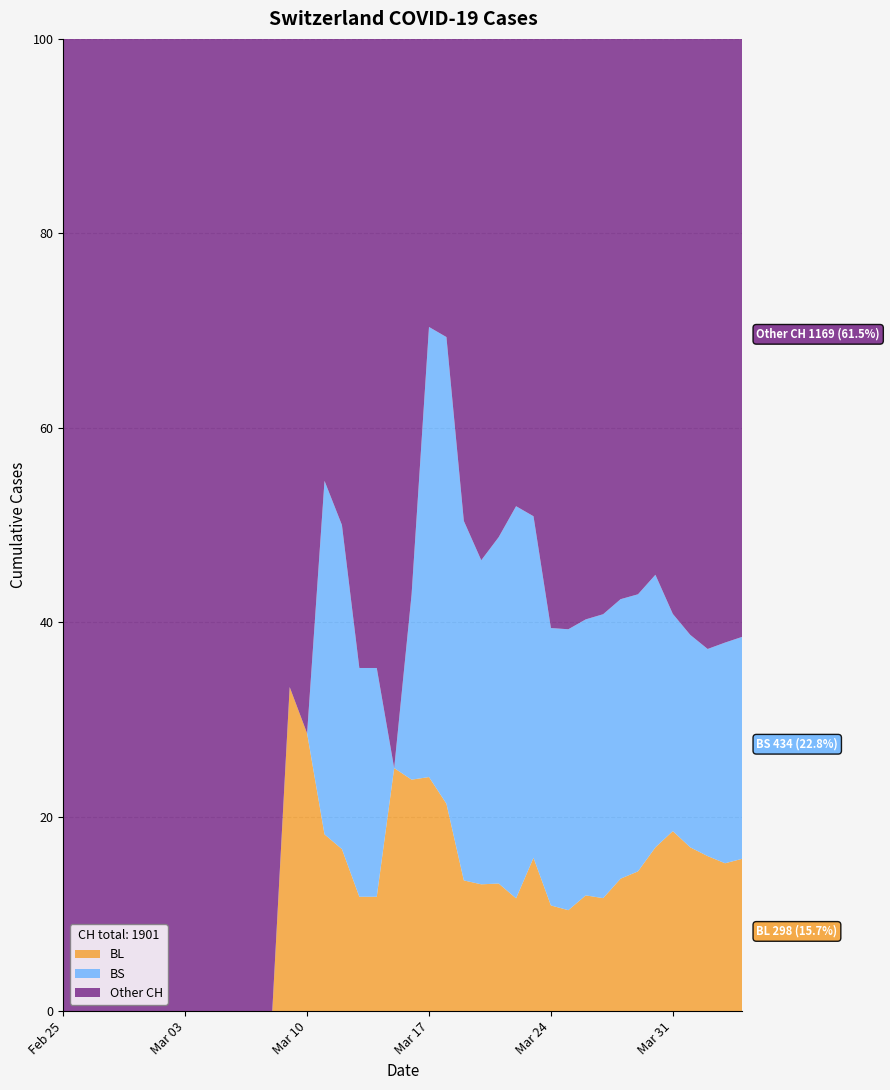

Reading left to right, what are all the values shown in this chart?

BL: 0	0	0	0	0	0	0	0	0	0	0	0	0	1	2	2	2	2	2	5	5	13	16	16	18	21	21	35	40	46	65	76	100	115	158	242	249	262	266	298
BS: 0	0	0	0	0	0	0	0	0	0	0	0	0	0	0	4	4	4	4	0	4	25	36	44	46	57	73	78	105	128	155	191	211	228	263	292	323	350	397	434
CH: 0	0	0	0	0	0	0	0	0	0	1	1	1	3	7	11	12	17	17	20	21	54	75	119	138	160	181	222	368	443	546	654	734	800	938	1307	1478	1643	1749	1901